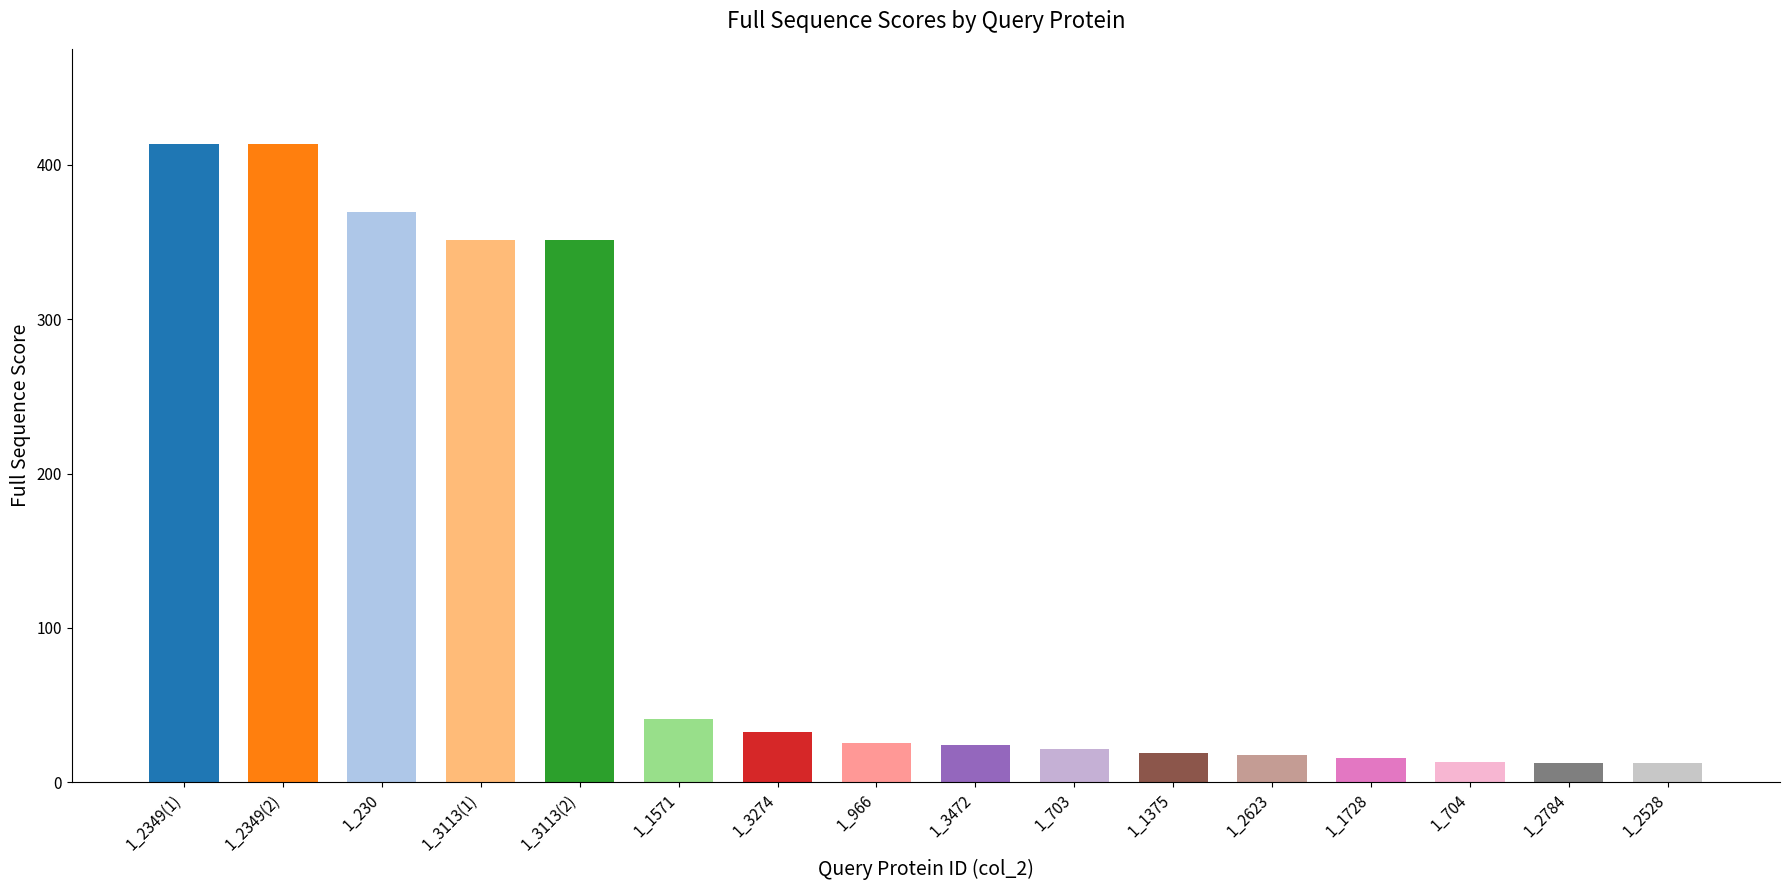

What is the minimum value shown in the chart?

12.3